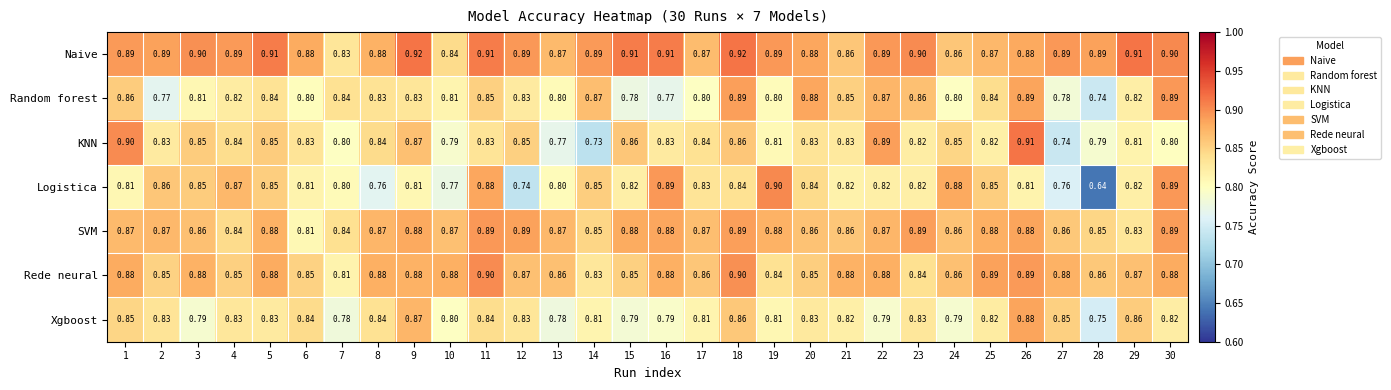

Between 3 and 26, which series saw the biggest shift?

Xgboost